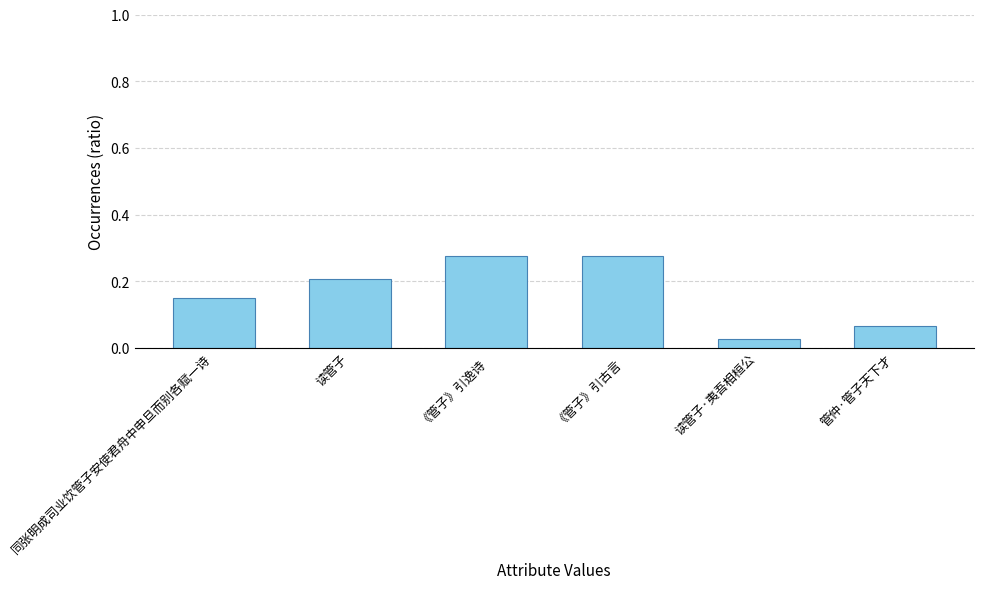

What is the sum of all values?

1.0